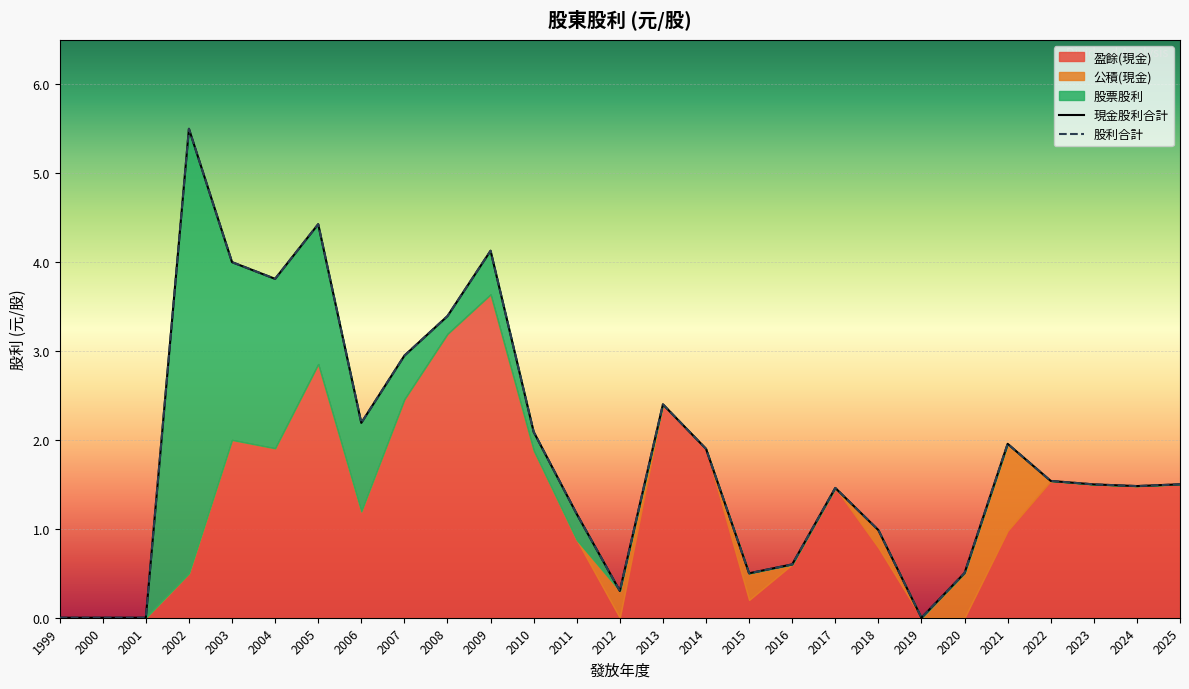

Which series changed the most between 2023 and 2013?

現金股利